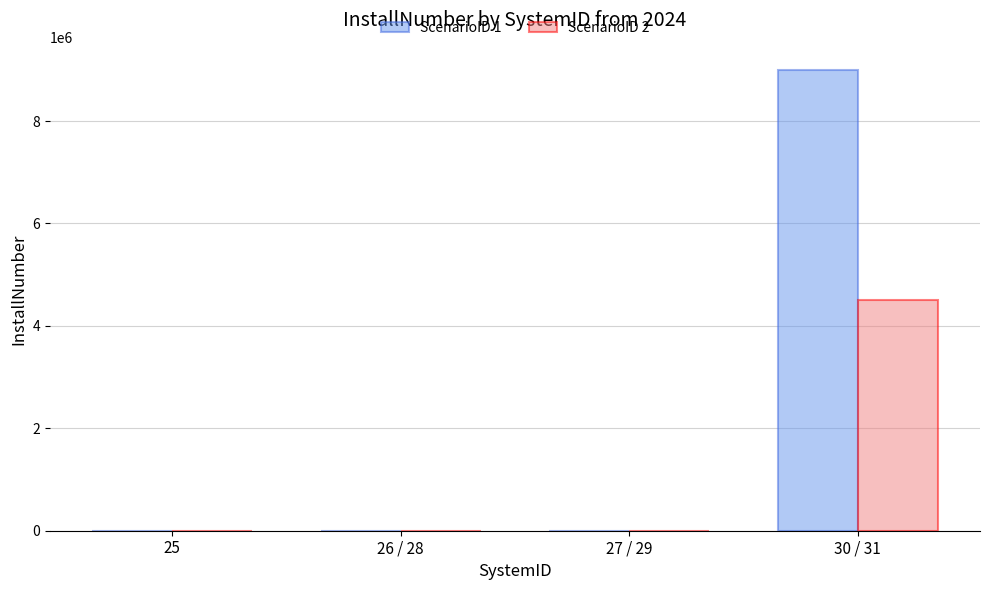

What is the sum of all ScenarioID 2 values?

4500105.5